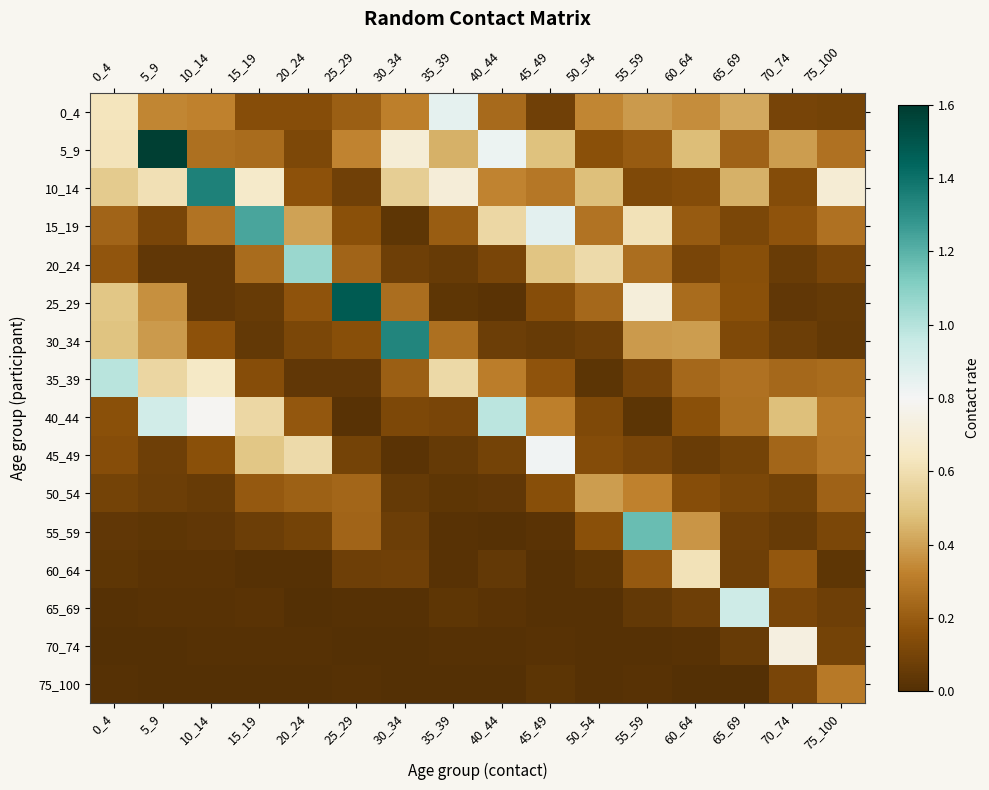

Which has a higher value, 5_9 or 35_39?

35_39